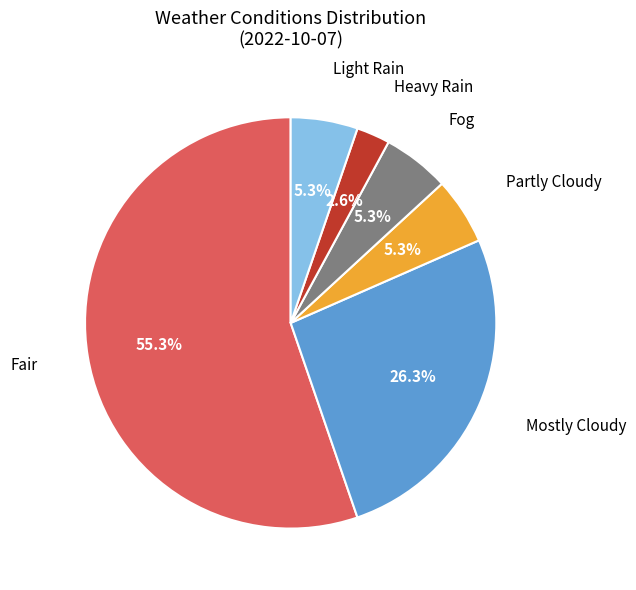

Count the number of slices in the pie.

6